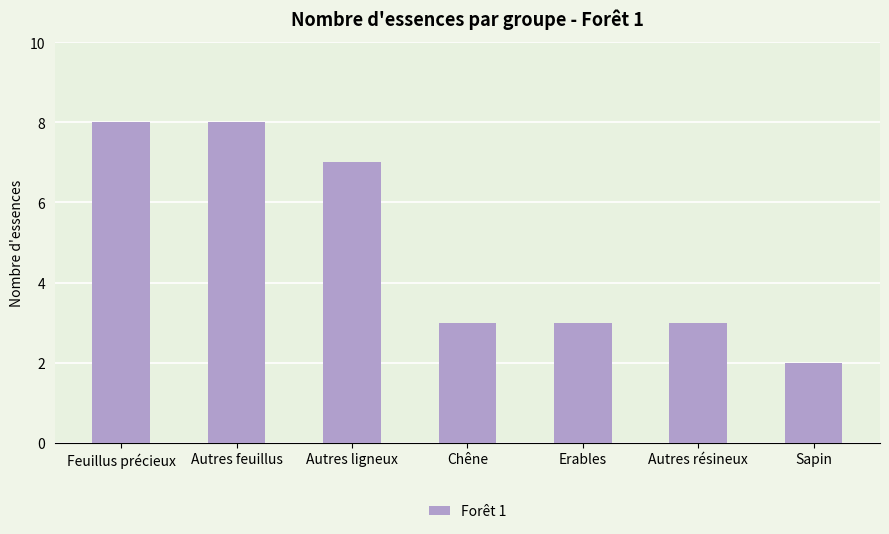

True or false: the data shows 1 at Erables.

False